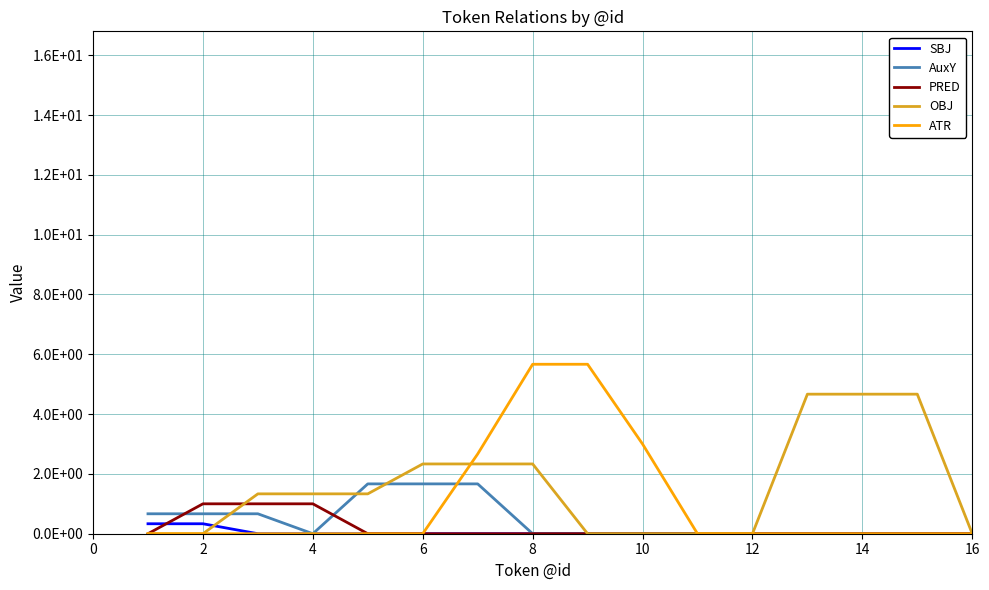

What are all the series names shown in the legend?

SBJ, AuxY, PRED, OBJ, ATR